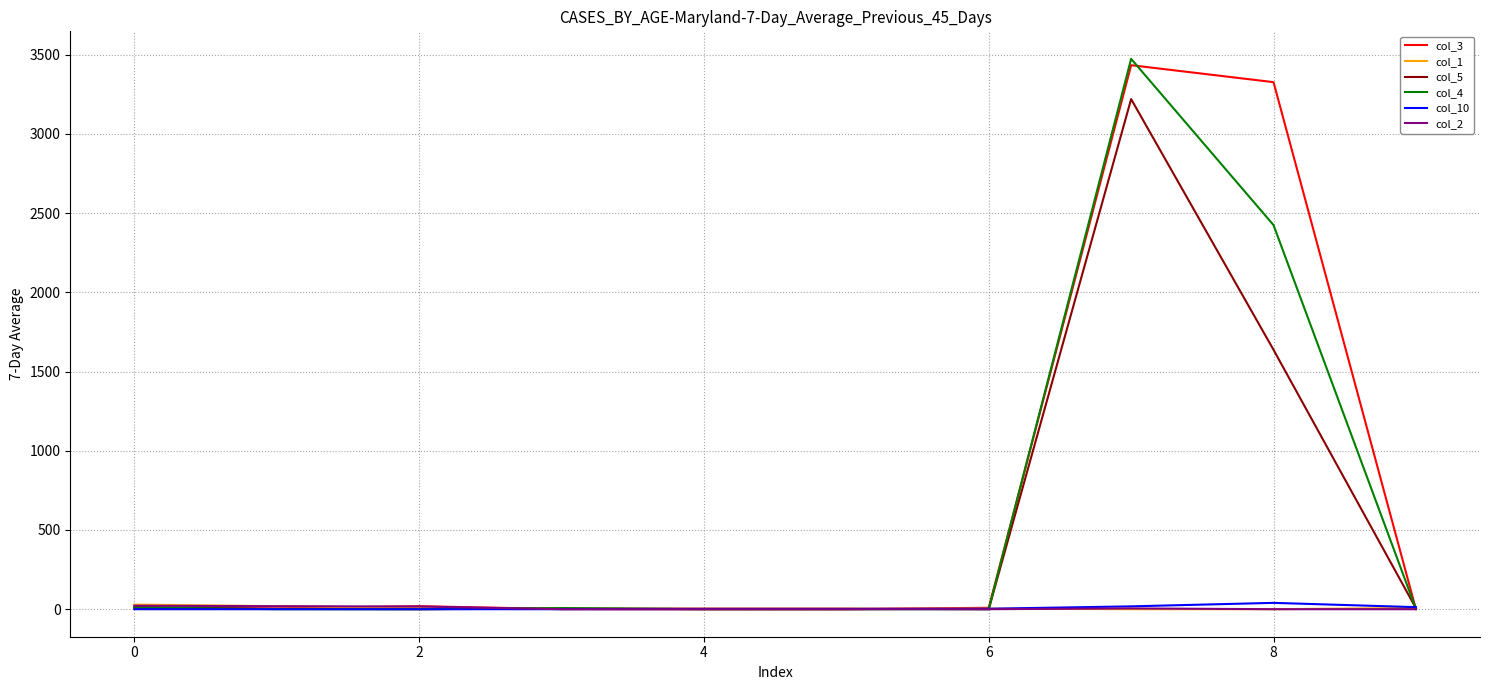

What is the difference between the maximum and minimum values in the col_3 series?

3433